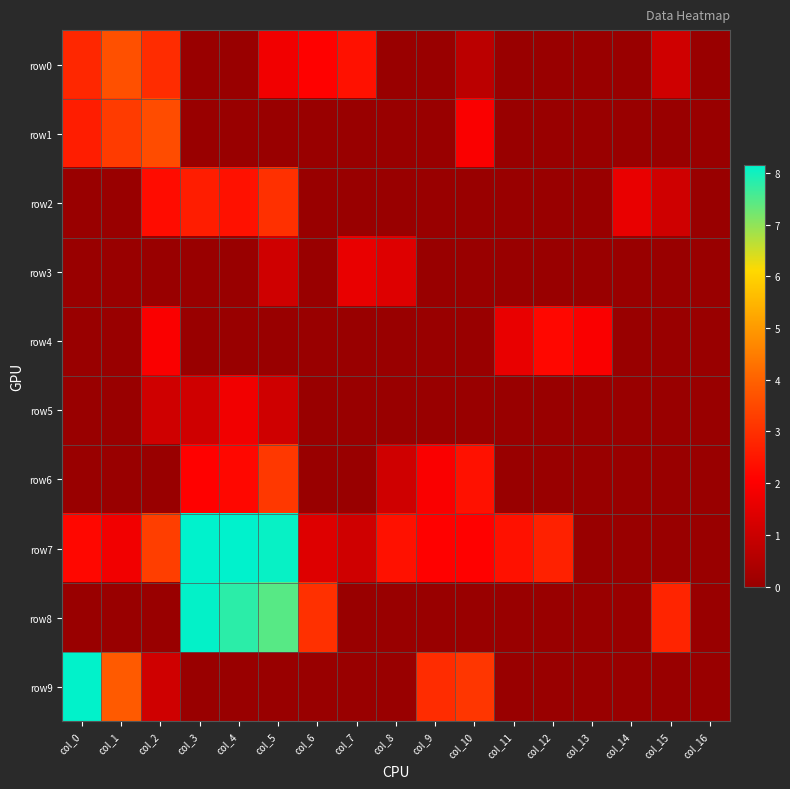

What is the difference between the highest and lowest values at col_9?

2.9